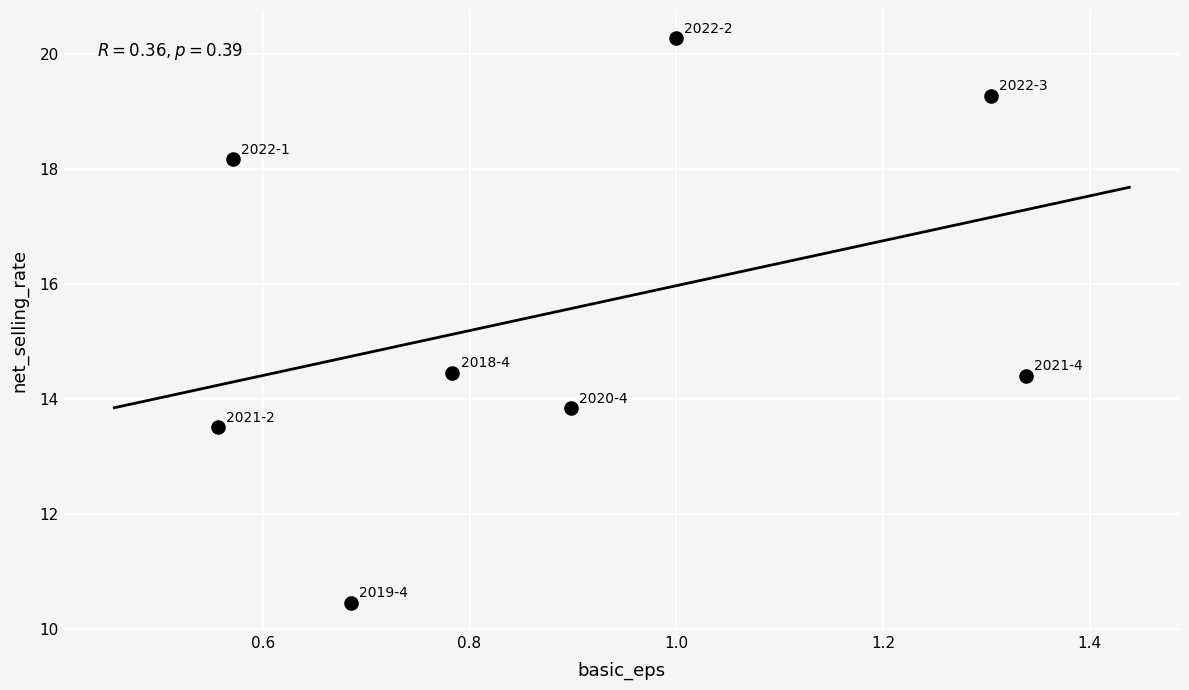

What is the range of Y values (max minus min)?

9.8